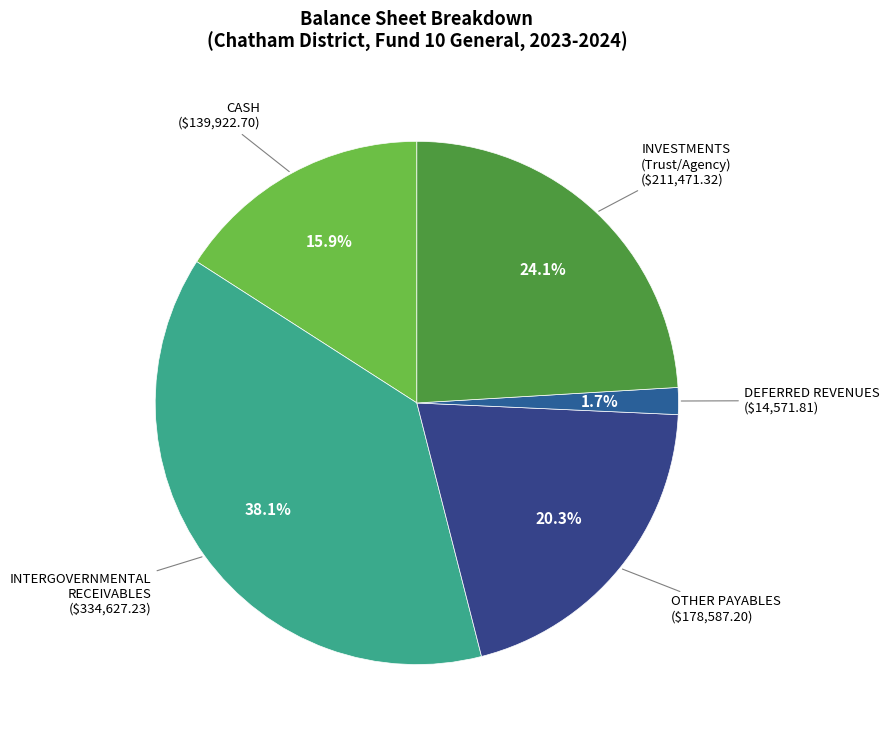

How many segments does this pie chart have?

5